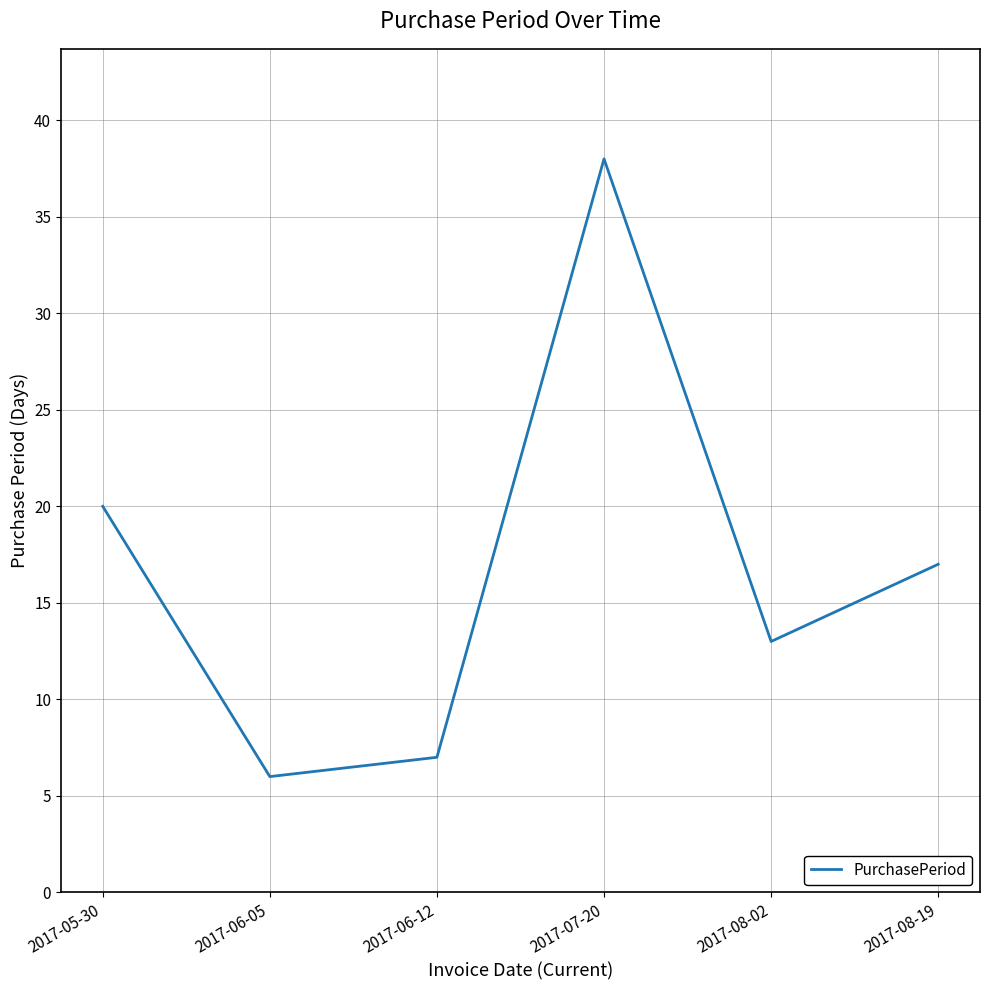

How many categories are shown in the chart?

6